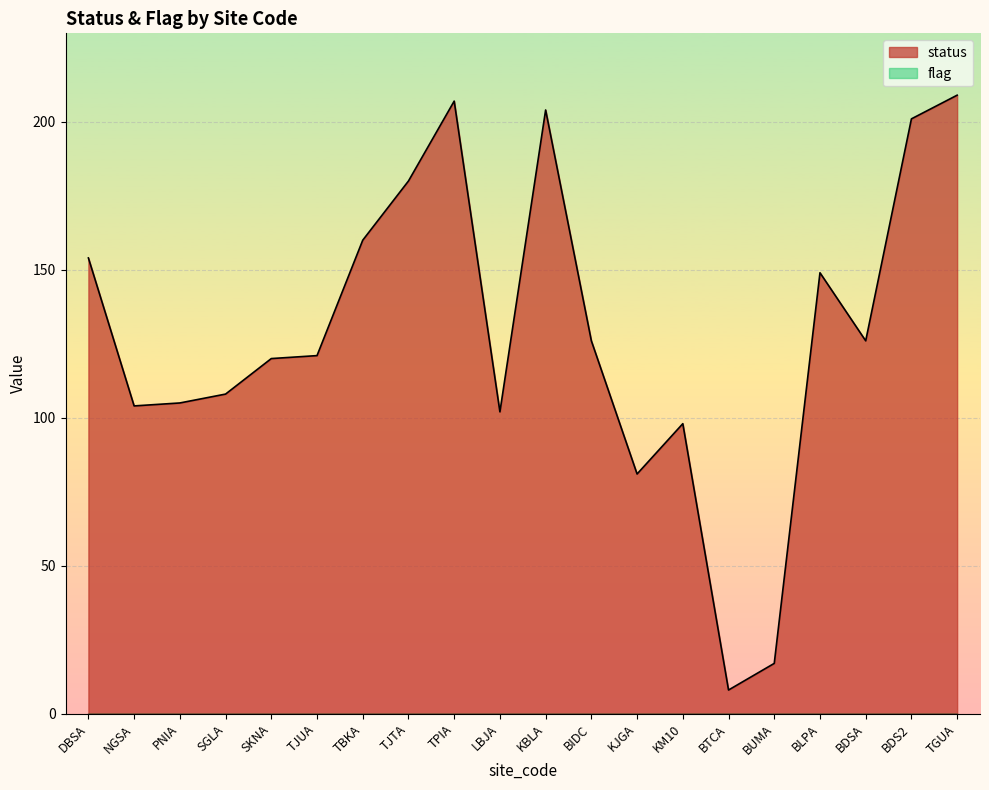

How many series are shown in this chart?

2